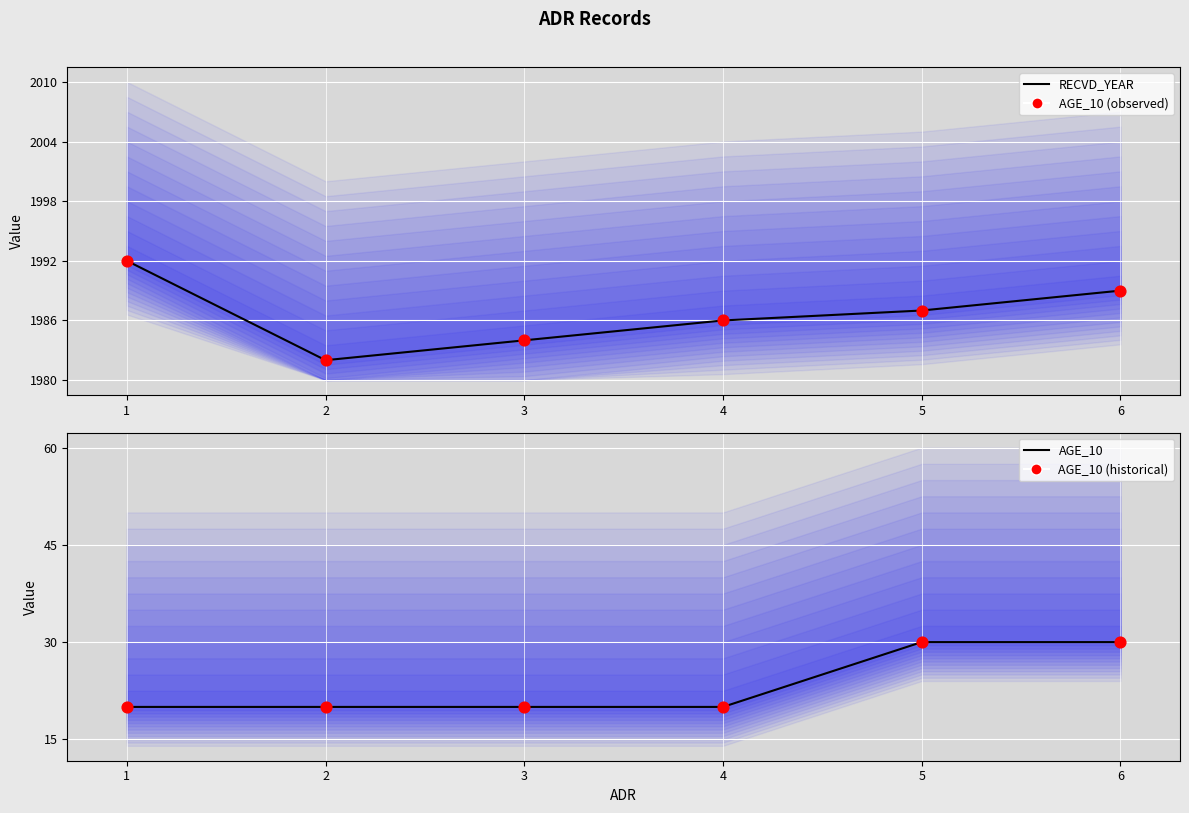

Is the value of AGE_10 (observed) at 6 greater than the value of RECVD_YEAR at 3?

Yes